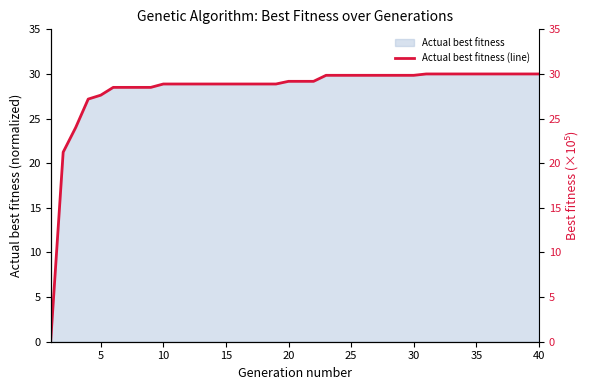

Count the number of categories in the chart.

40